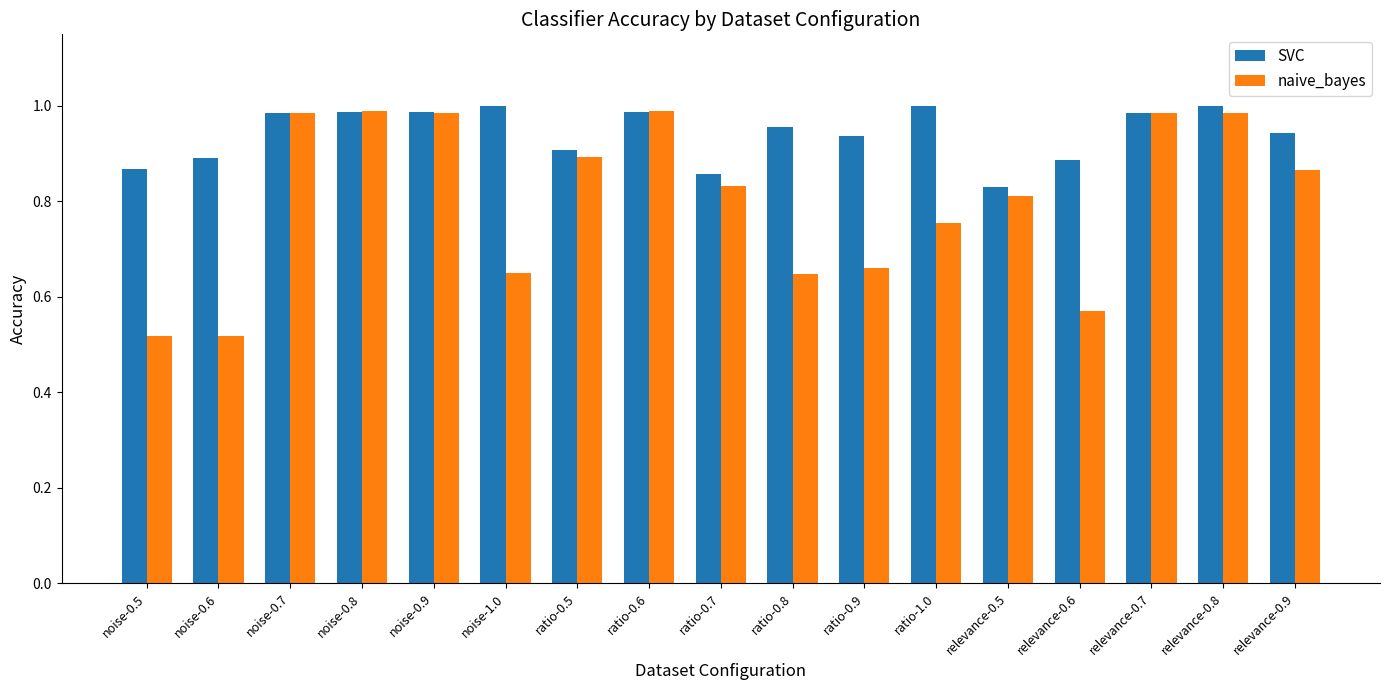

What is the total value across all series at noise-0.6?

1.4